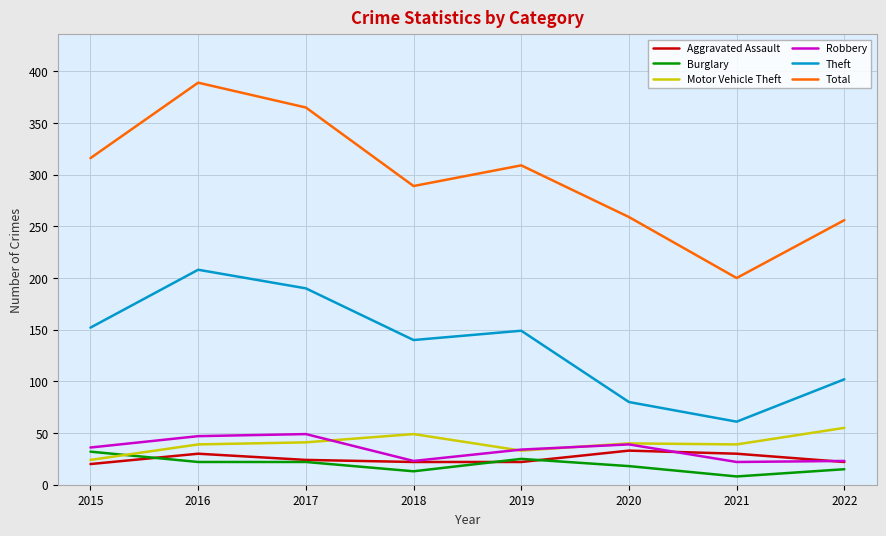

How many lines are shown in the chart?

6